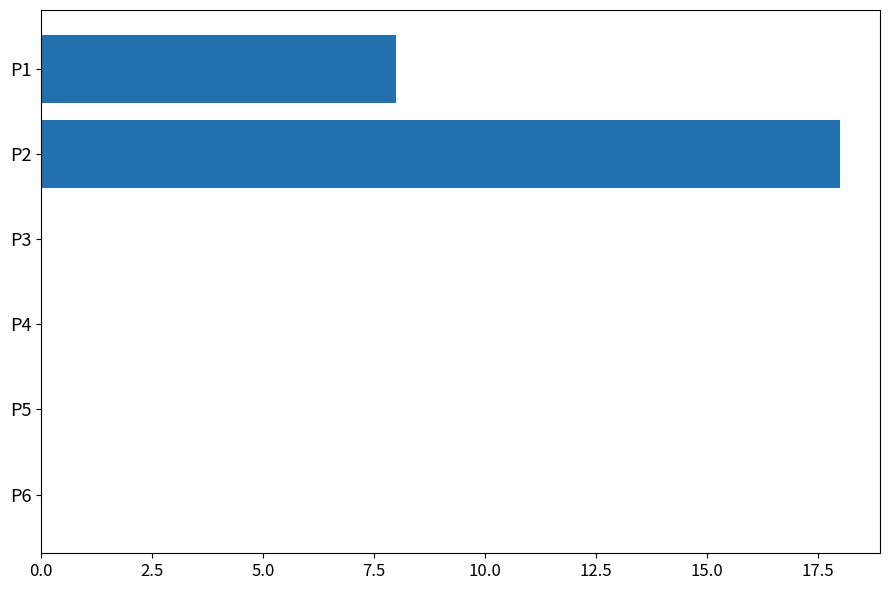

Reading top to bottom, extract all data points from this chart.

P1=8	P2=18	P3=0	P4=0	P5=0	P6=0